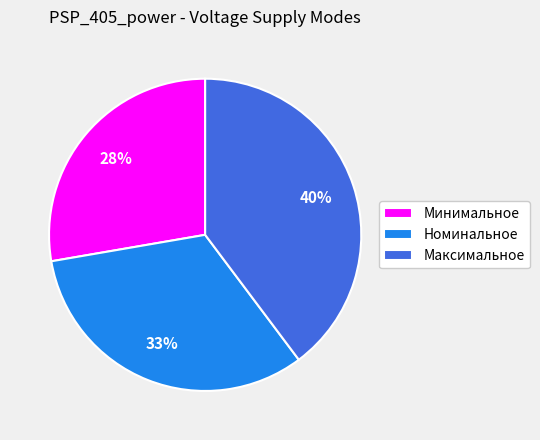

How many segments does this pie chart have?

3